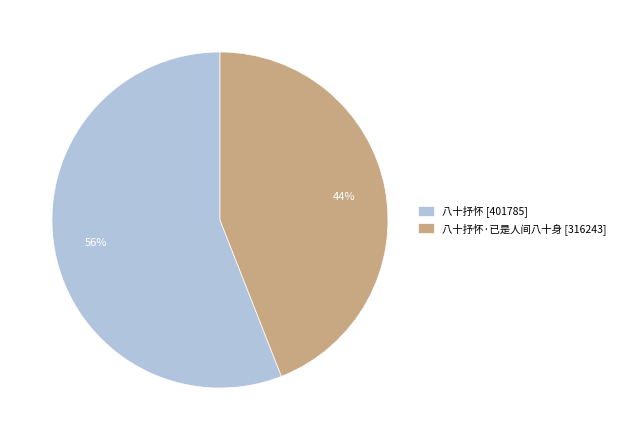

To the nearest percent, what portion does 八十抒怀·已是人间八十身 [316243] represent?

44%